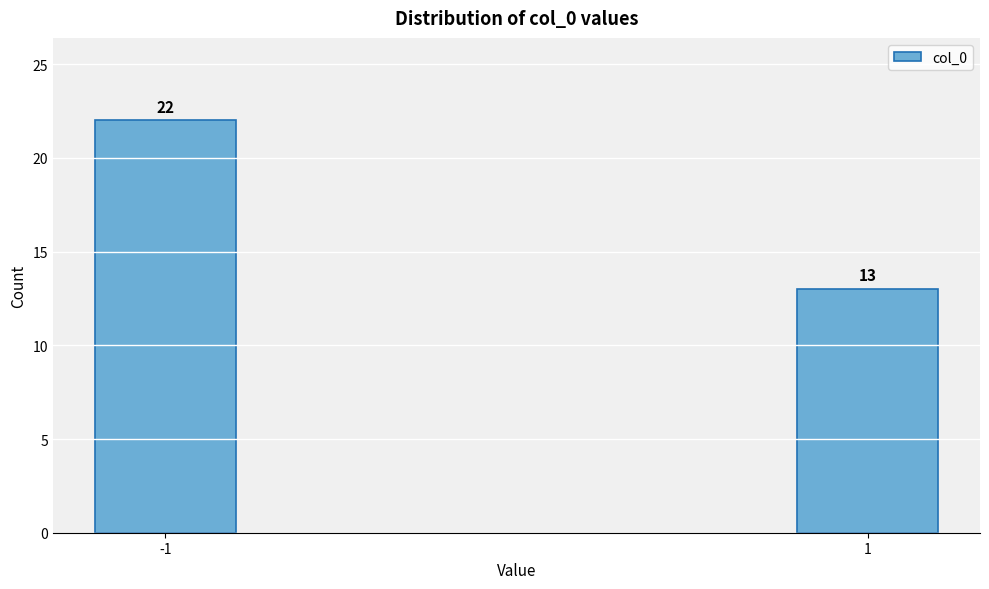

Reading left to right, extract all data points from this chart.

22	13